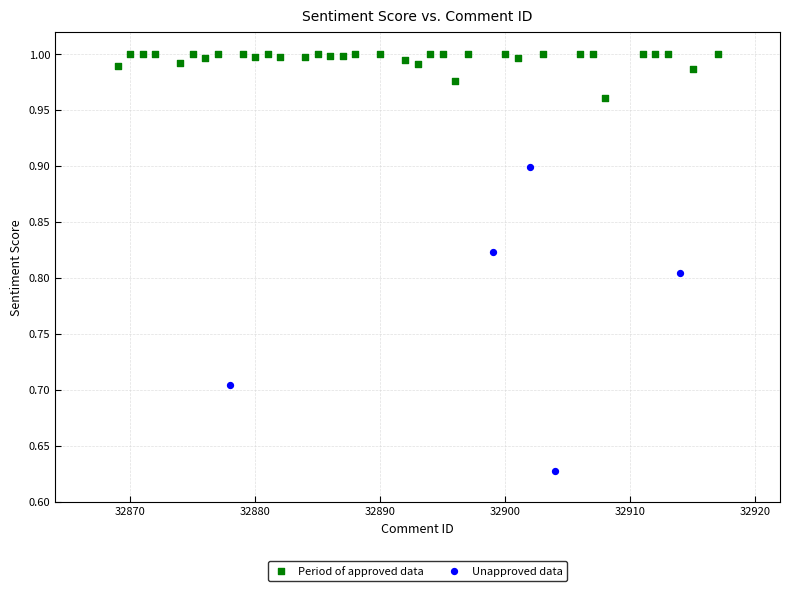

Which series contains the lowest Y value?

Unapproved data